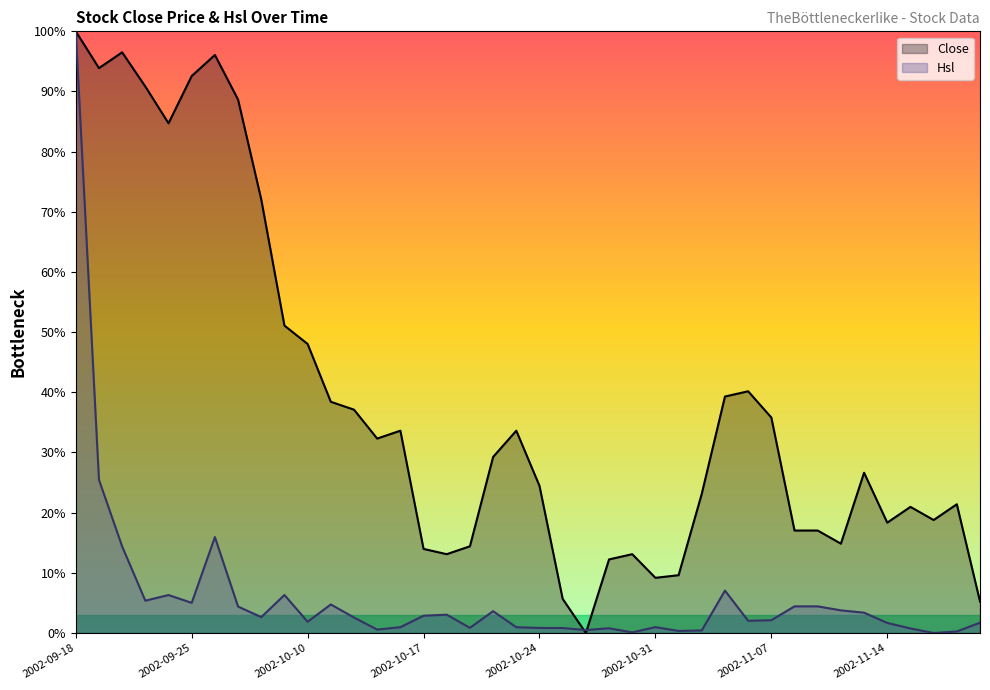

True or false: Close has a value of 7.0 at 2002-11-20.

False